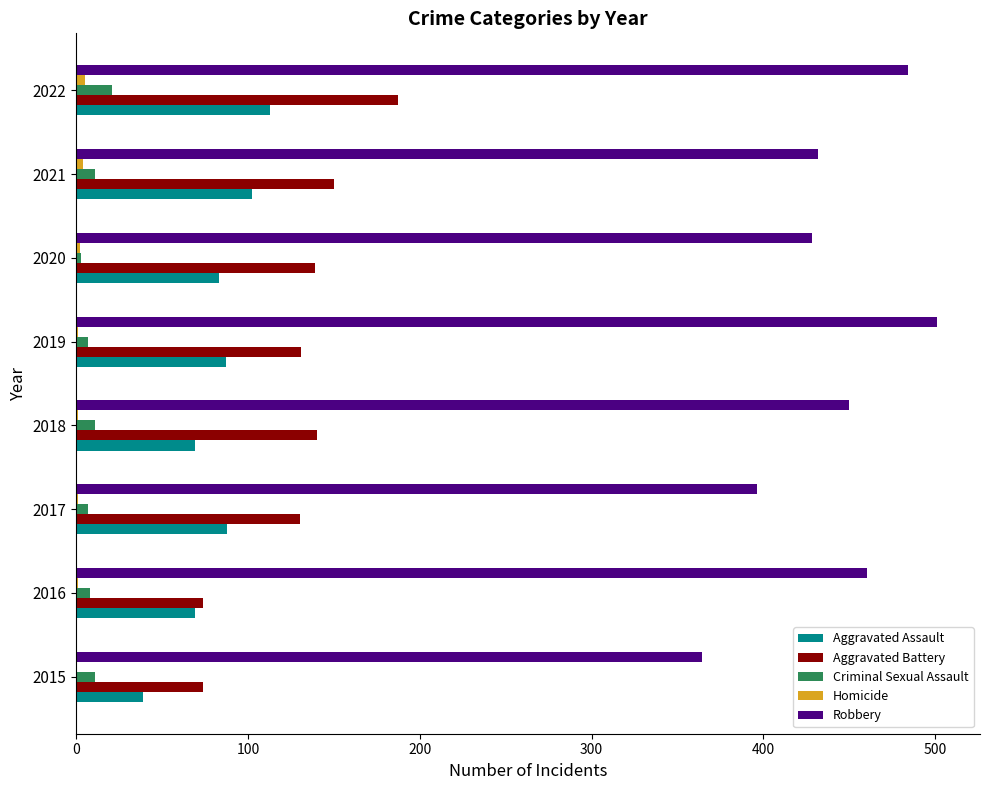

Is the value of Robbery at 2022 greater than the value of Aggravated Battery at 2017?

Yes